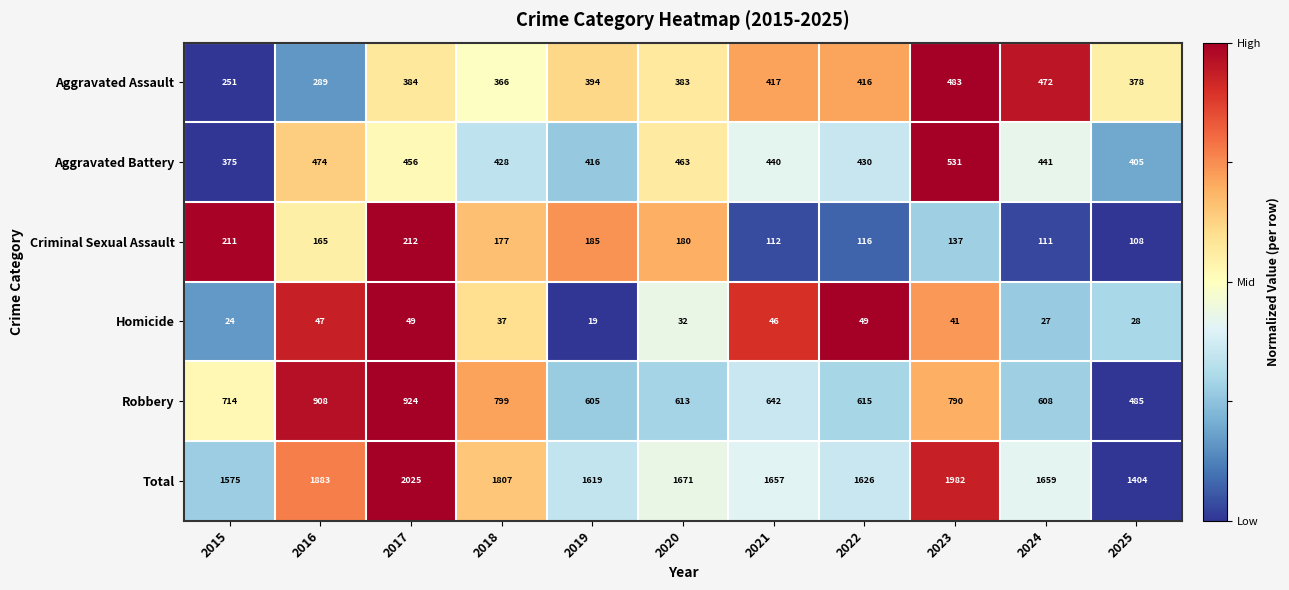

The value of Homicide at 2018 is 37. True or false?

True